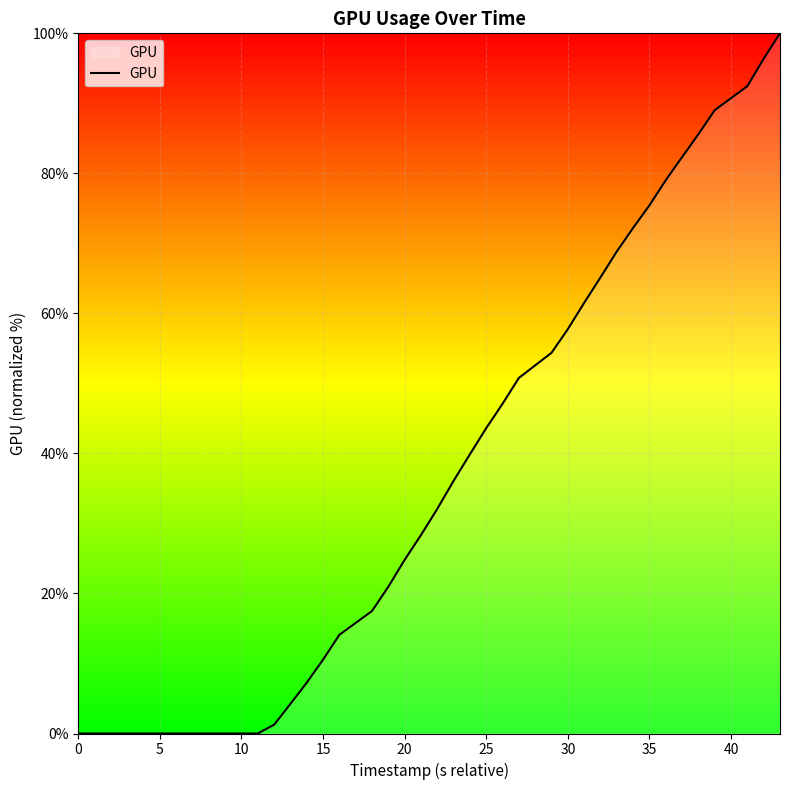

What is the difference between the second highest and minimum values?

96.4